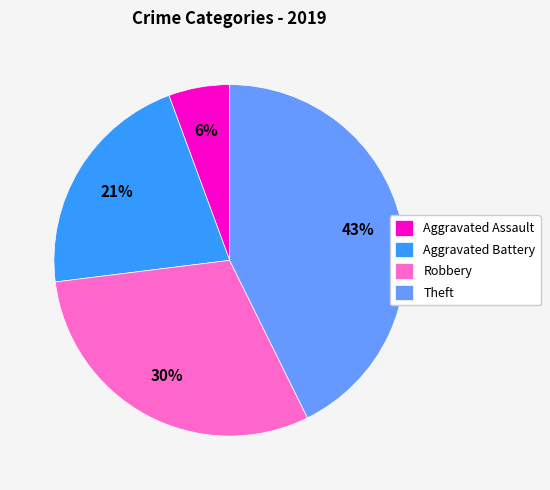

Which slice is the largest?

Theft